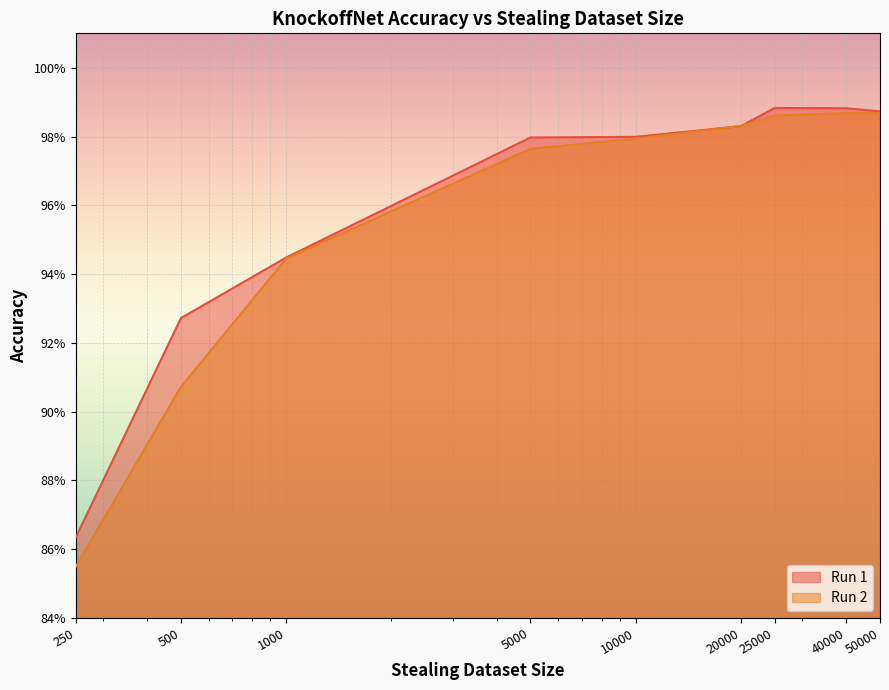

At which category does the chart reach its peak across all series?

25000